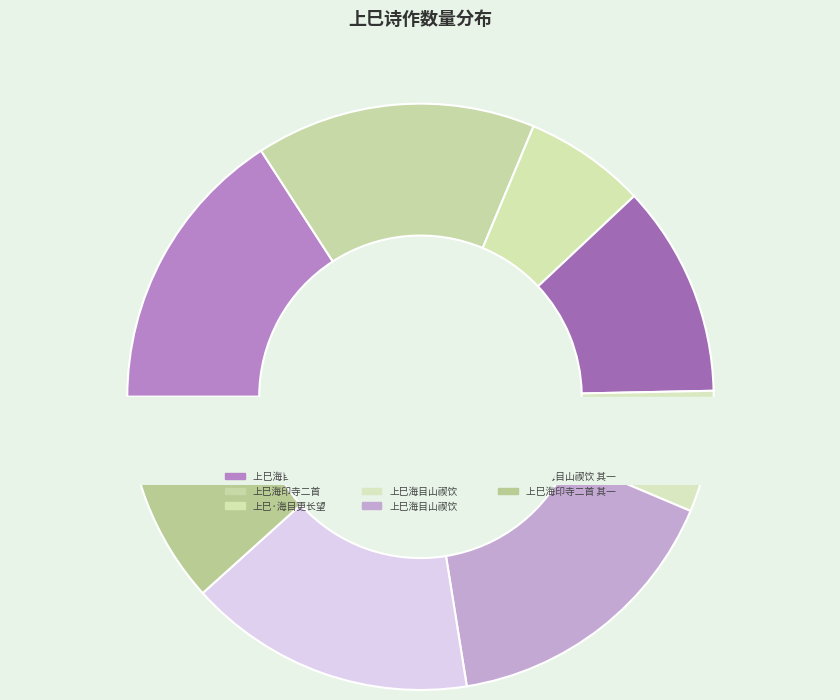

True or false: 上巳海目山禊饮 其一 accounts for 6% of the total.

False